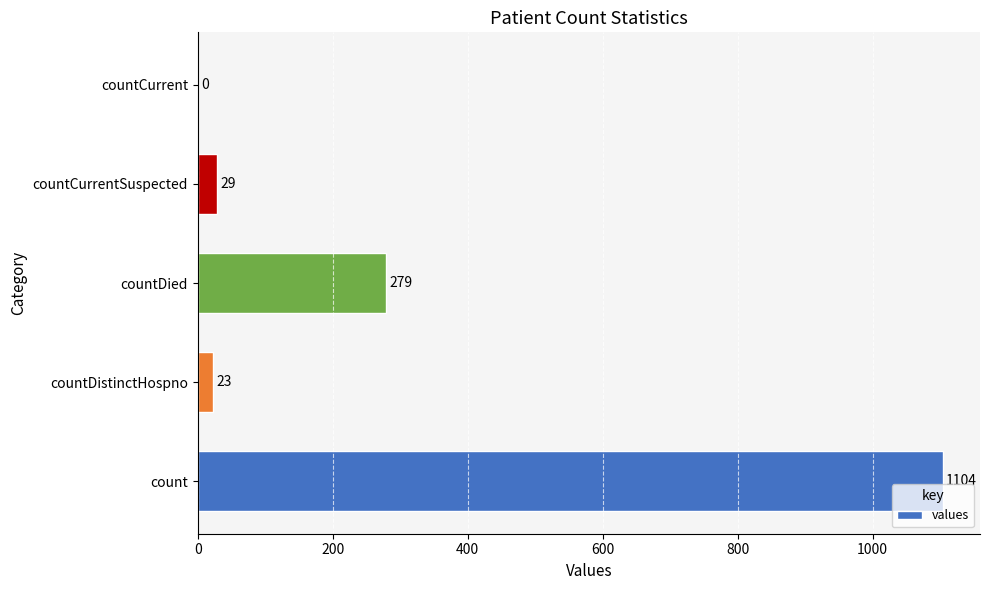

What is the maximum value shown in the chart?

1104